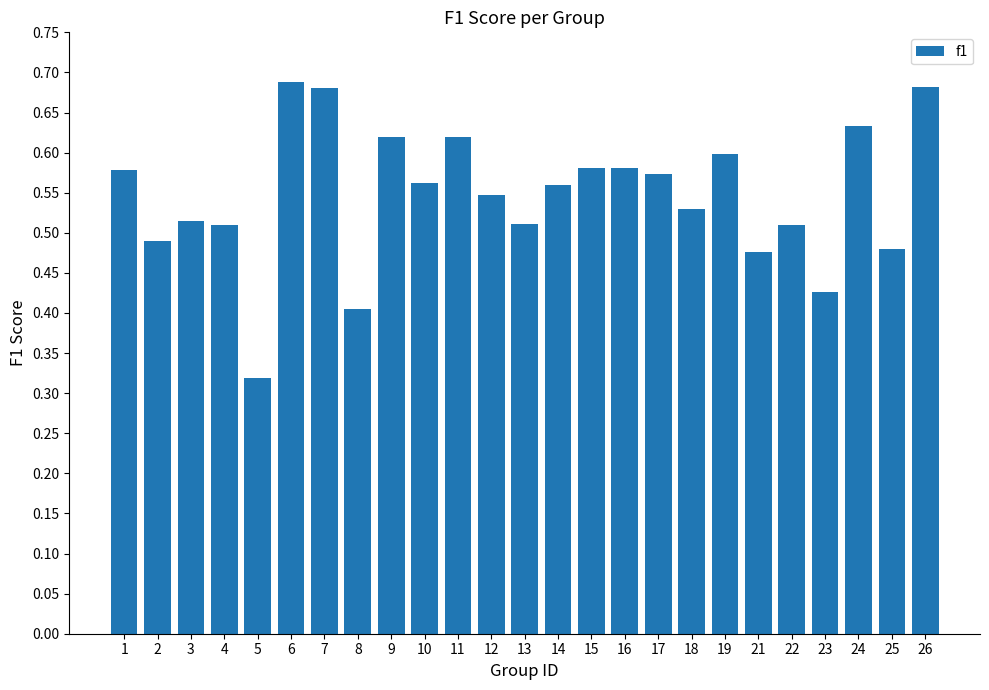

Count the values in the range 0 to 1.

25